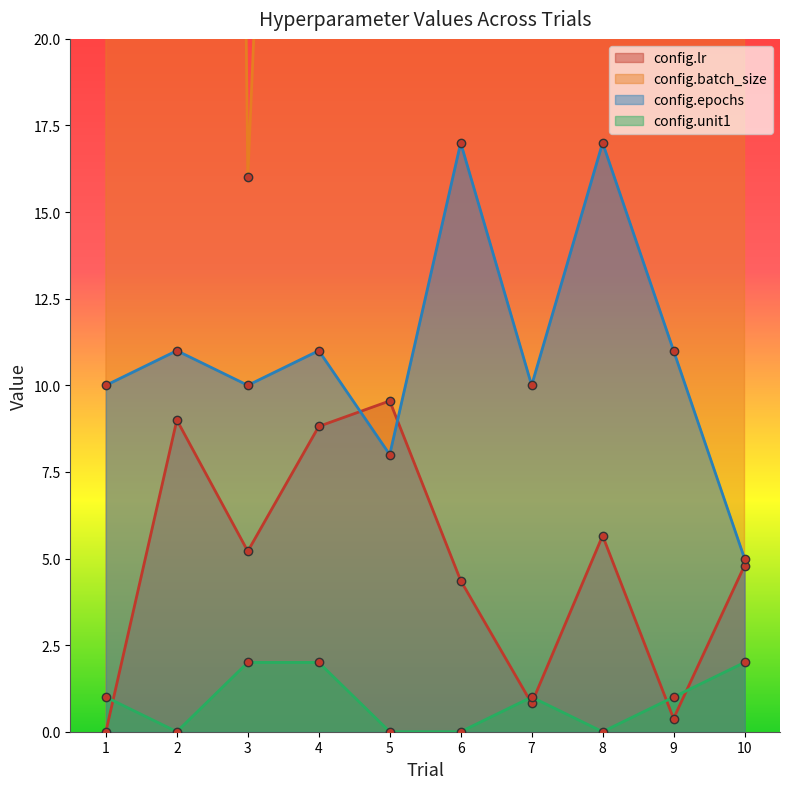

True or false: config.unit1 and config.epochs intersect in this chart.

False